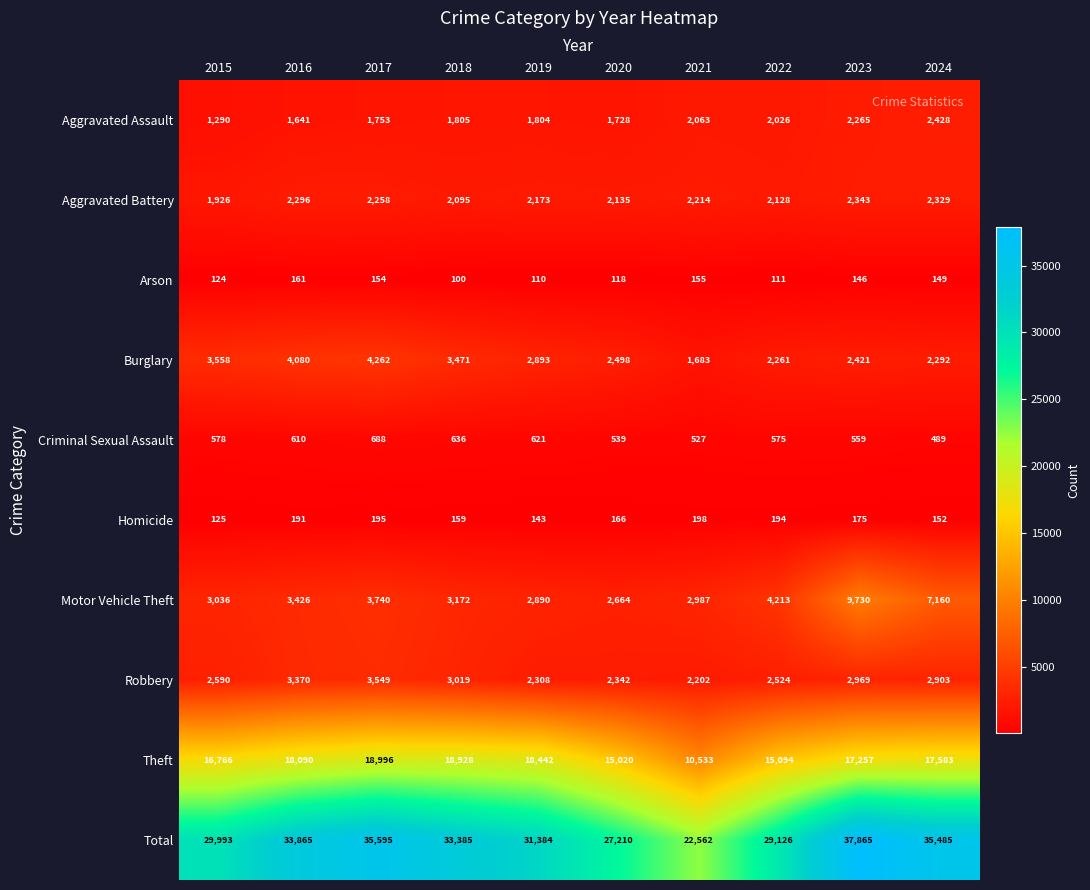

Which series has the widest spread of values?

Total